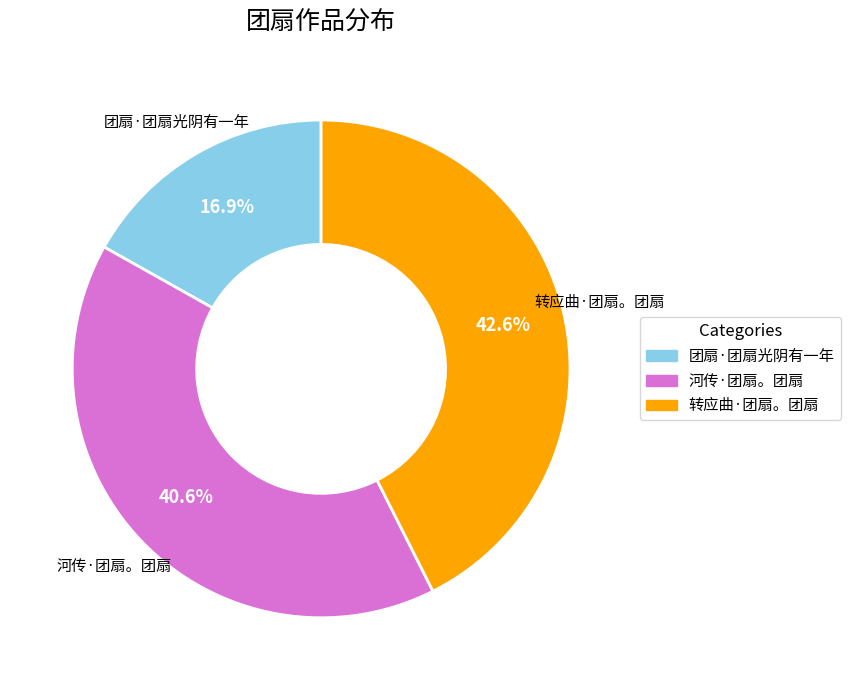

Which has a higher value, 转应曲·团扇。团扇 or 河传·团扇。团扇?

转应曲·团扇。团扇